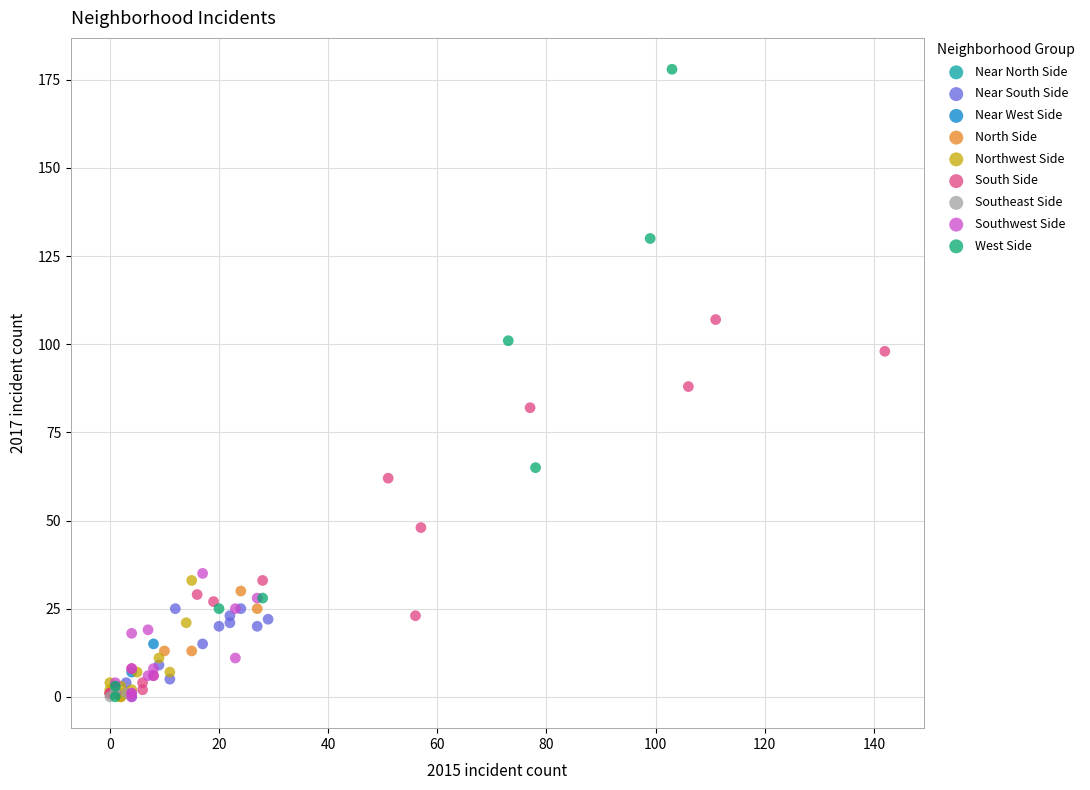

What are all the series names shown in the legend?

Near North Side, Near South Side, Near West Side, North Side, Northwest Side, South Side, Southeast Side, Southwest Side, West Side